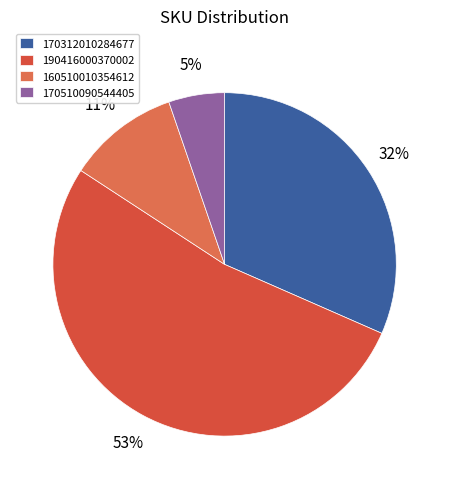

Is it true that 170510090544405 is 5% of the pie?

True